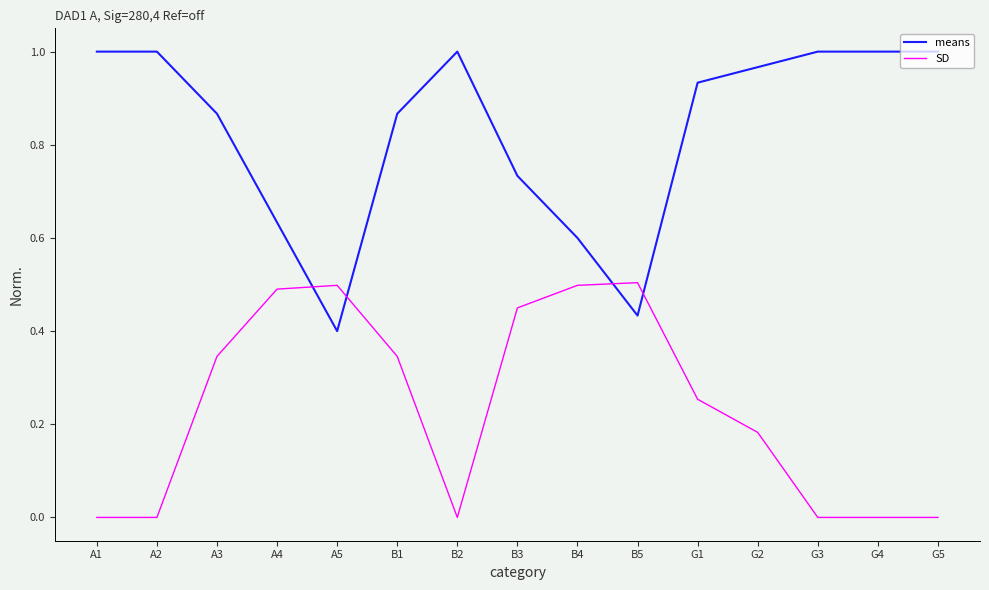

Which series has the largest total across all categories?

means